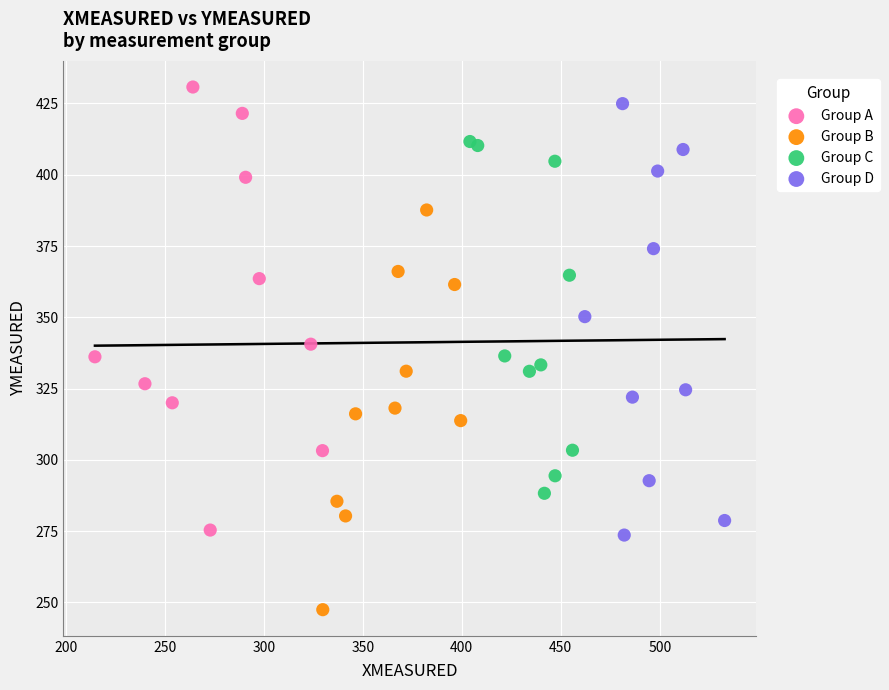

Which series reaches the minimum Y coordinate?

Group B